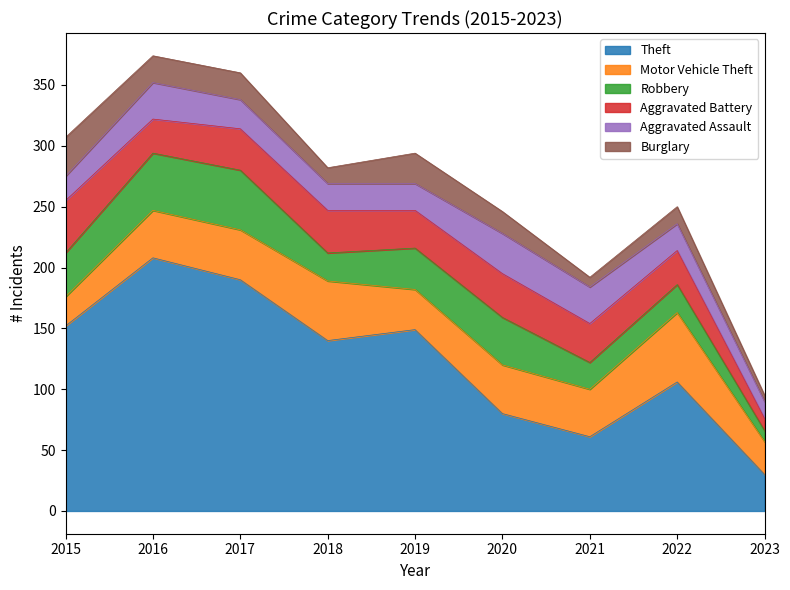

What is the value of the Aggravated Assault point at the 6th from the left?

33